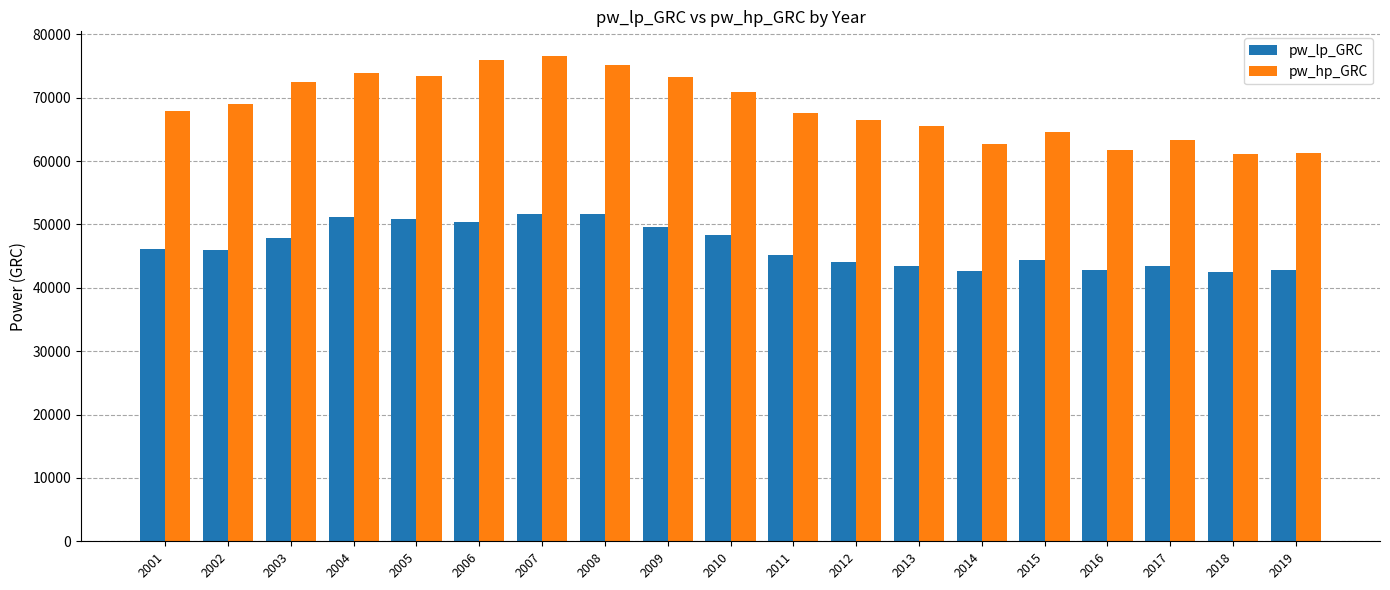

How many groups of bars are there?

19